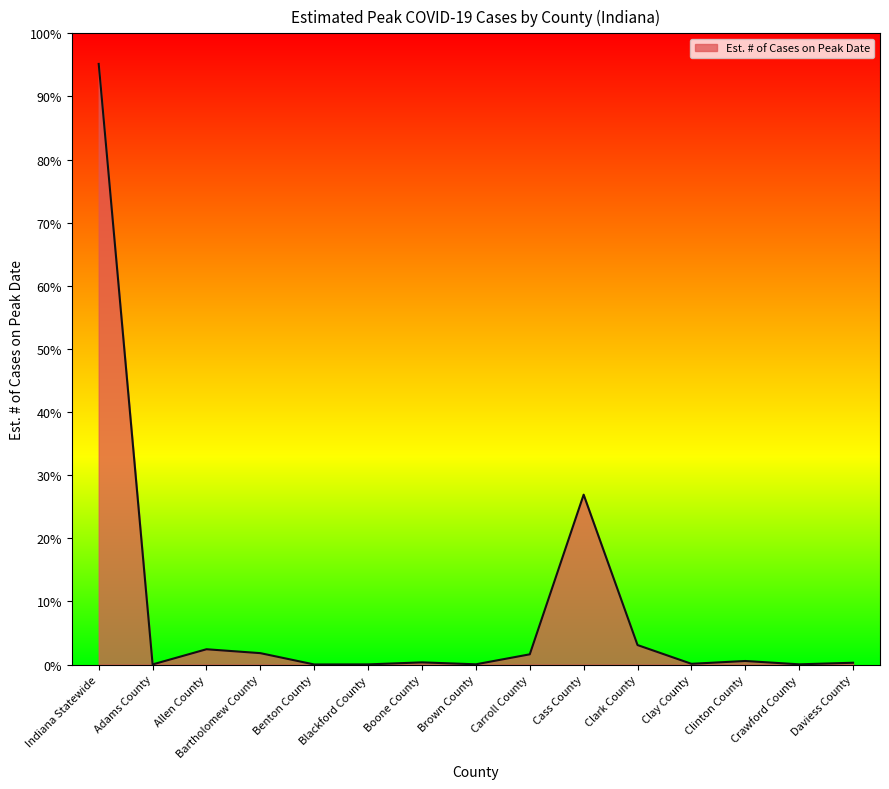

Is this an area chart (filled region under the line)?

Yes